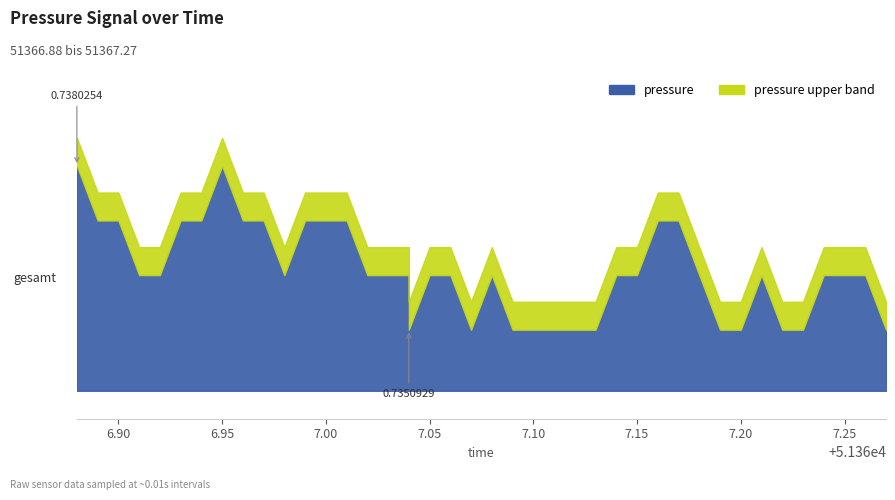

Where is the first local minimum?

10